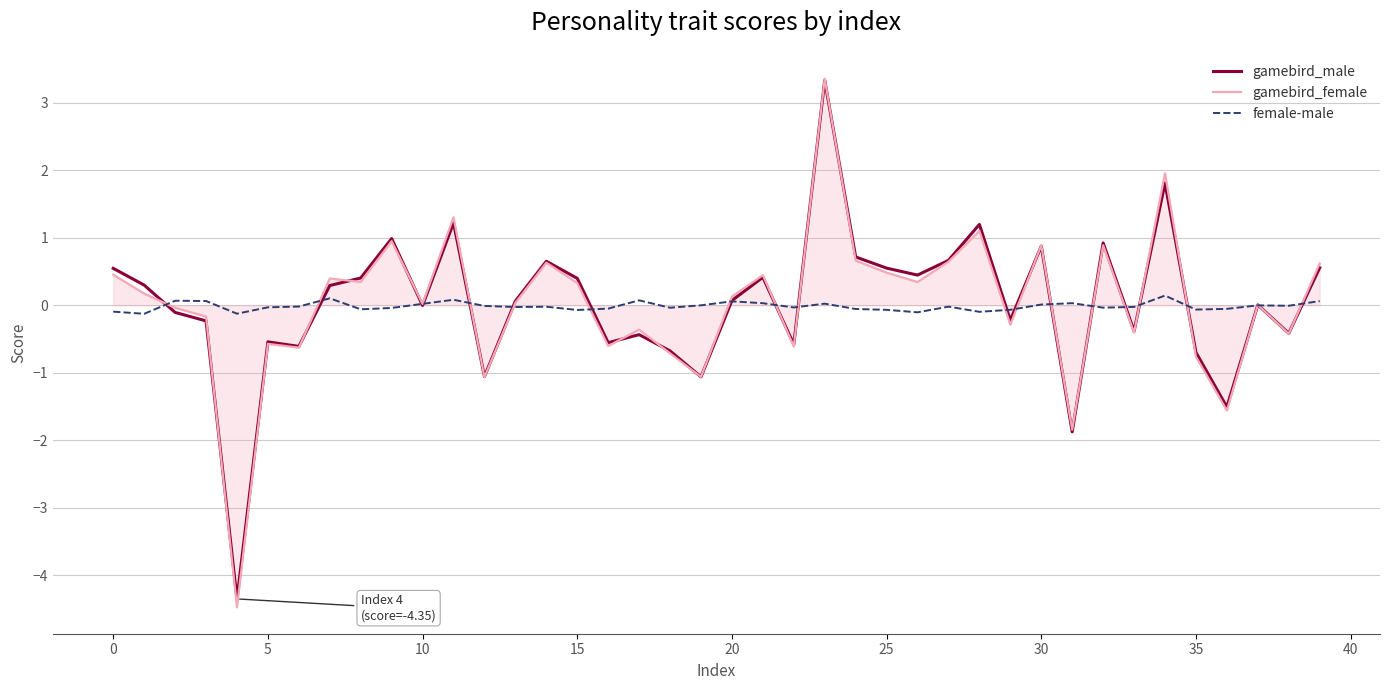

What is the lowest value of the gamebird_male series?

-4.3